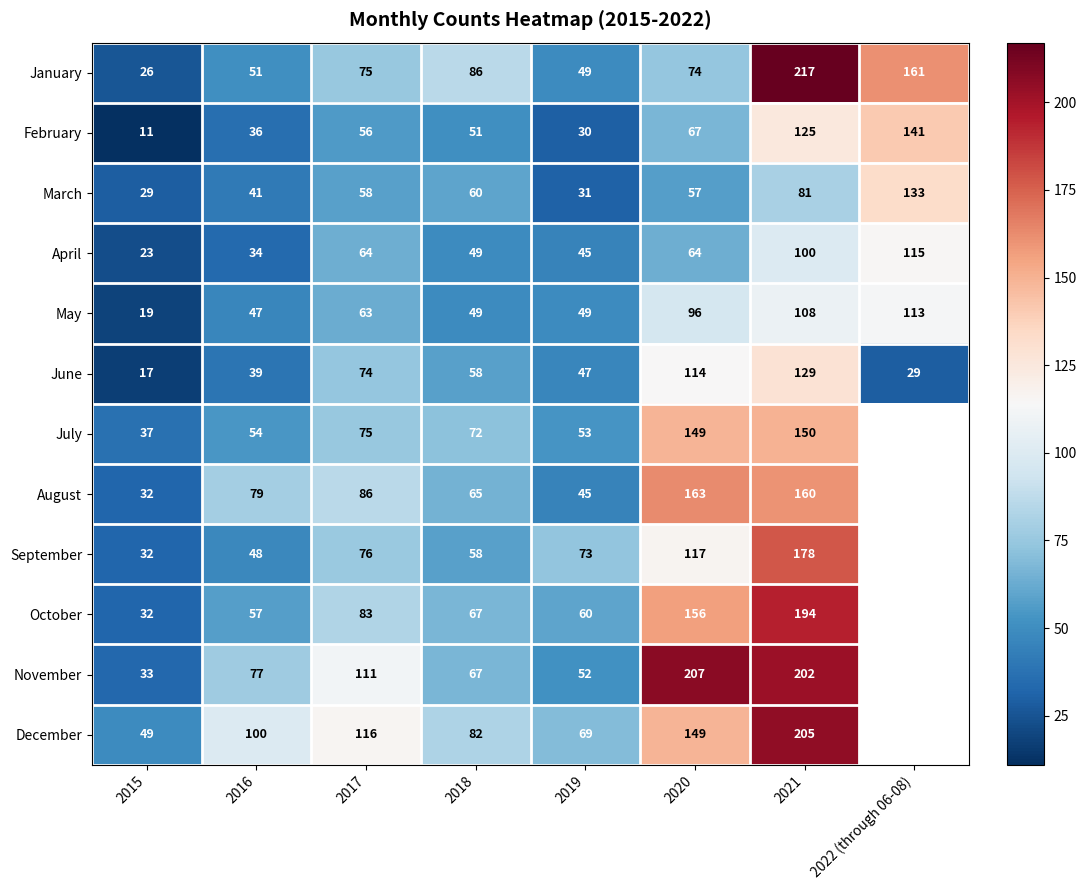

True or false: January has a value of 16.8 at 2017.

False